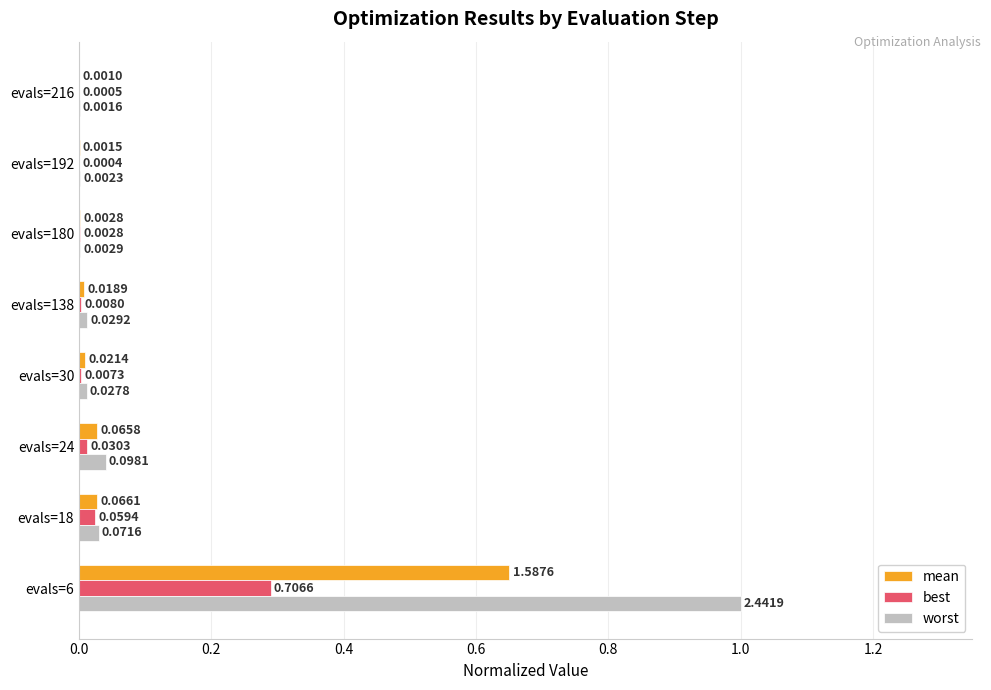

Which series changed the most between evals=6 and evals=18?

worst